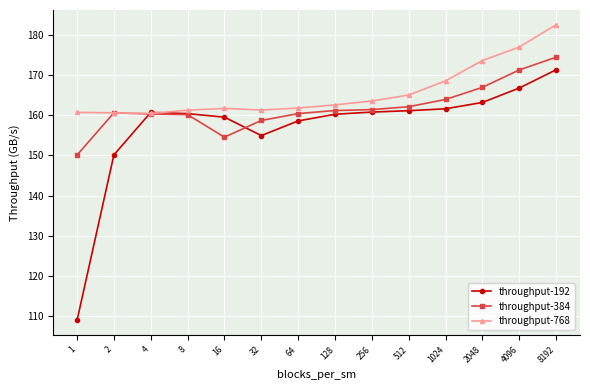

How many distinct data groups are displayed?

3